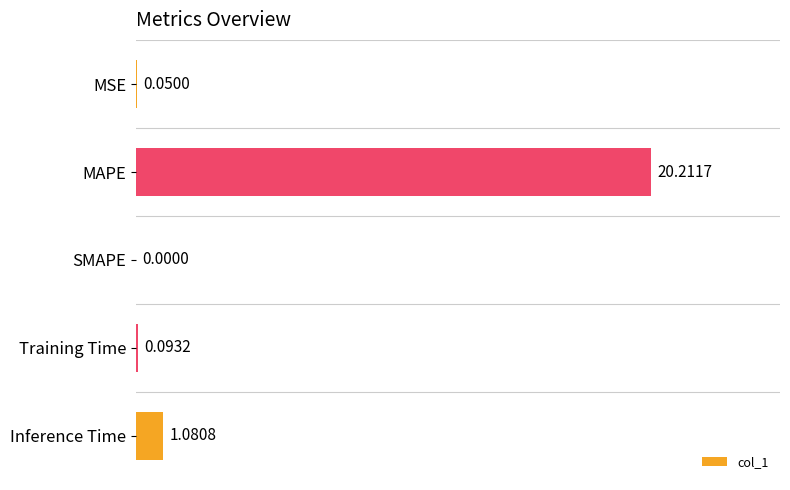

What is the change in value from MAPE to Training Time?

-20.1